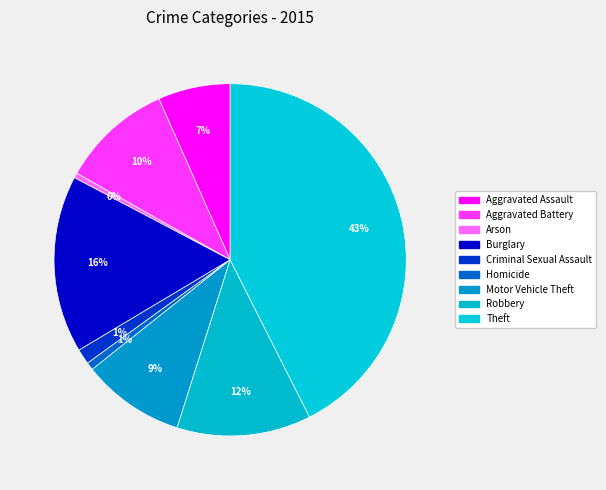

The Criminal Sexual Assault slice represents 1% of the pie. True or false?

True